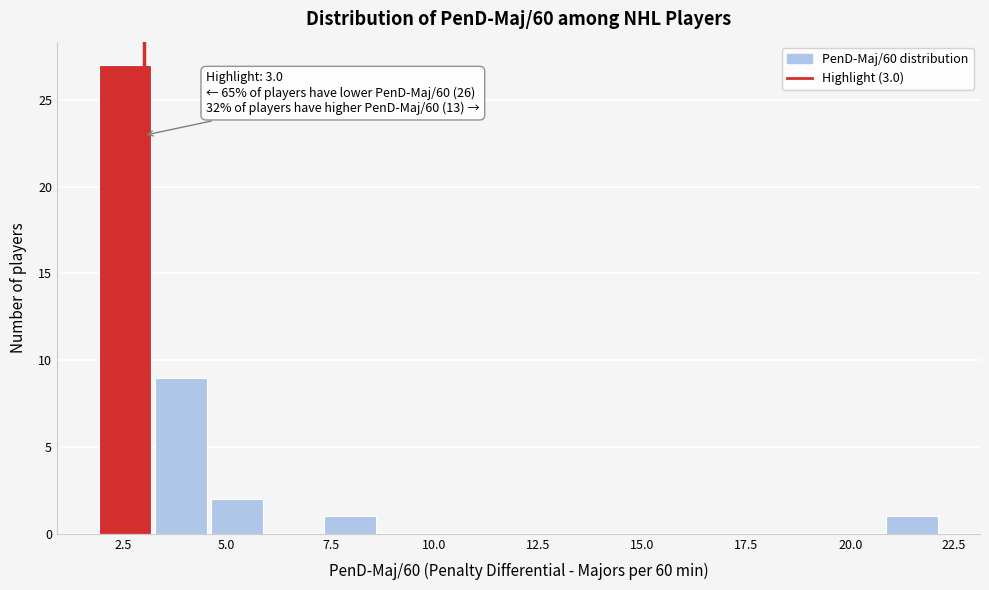

Around what value on the x-axis is the tallest bar? Give the approximate position of its centre, as read against the axis.

2.5